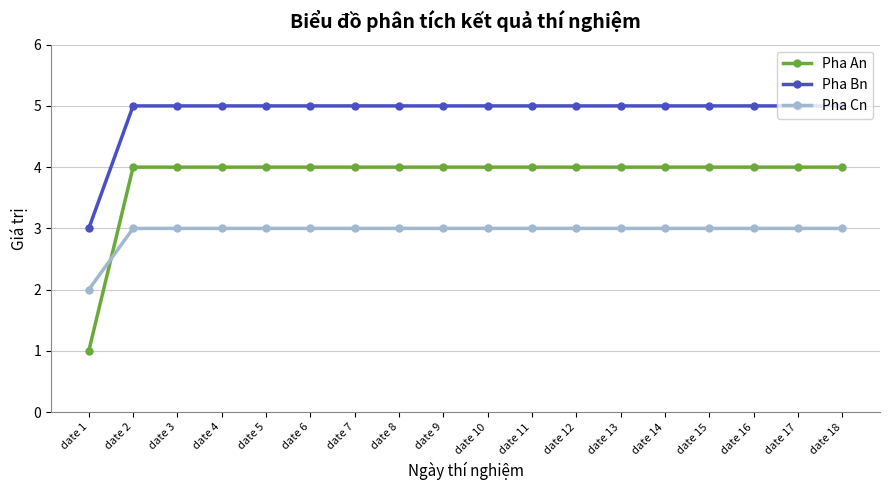

What is the total value across all series at date 12?

12